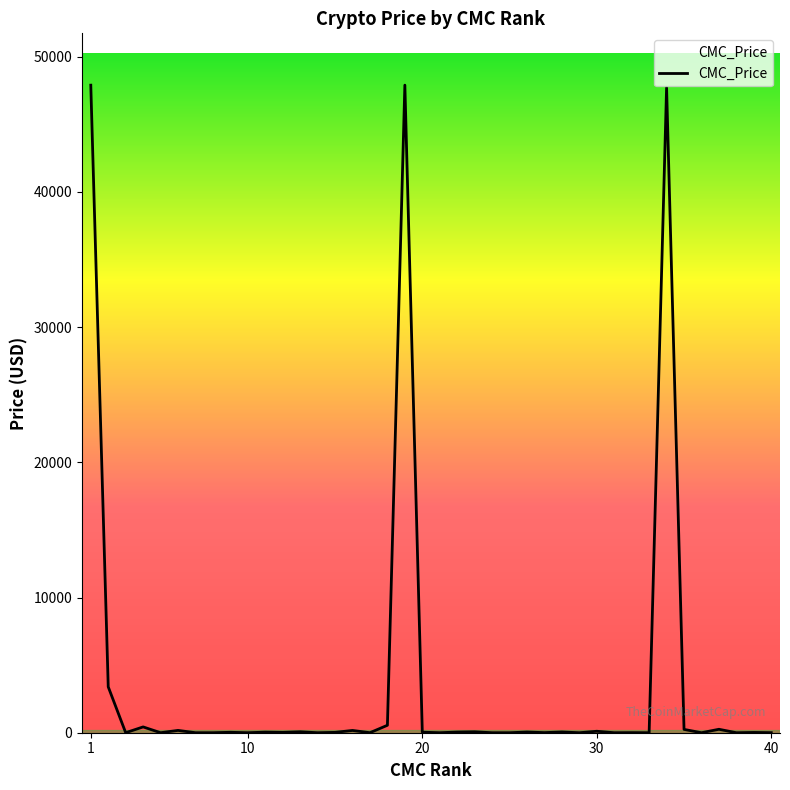

What is the maximum value shown in the chart?

47903.8